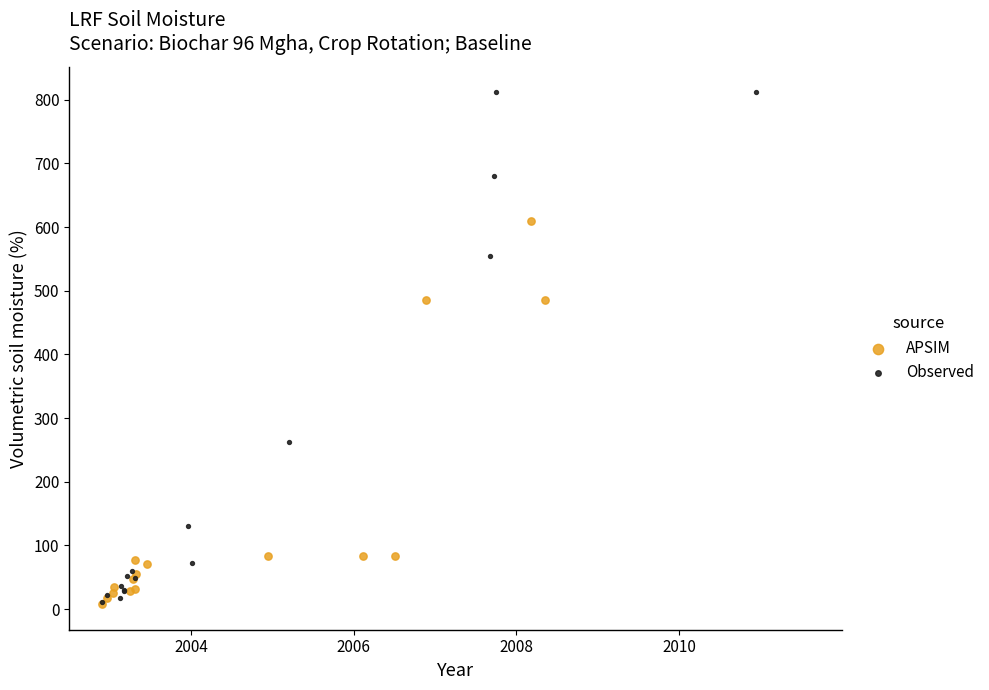

Which series has the widest spread of Y values?

Observed